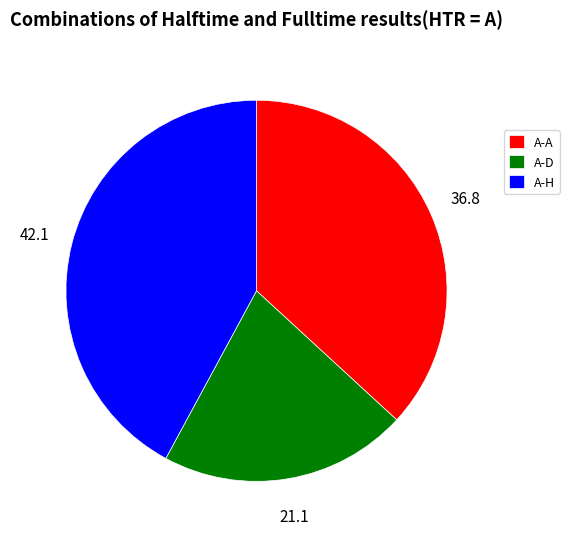

Which slice is the largest?

A-H